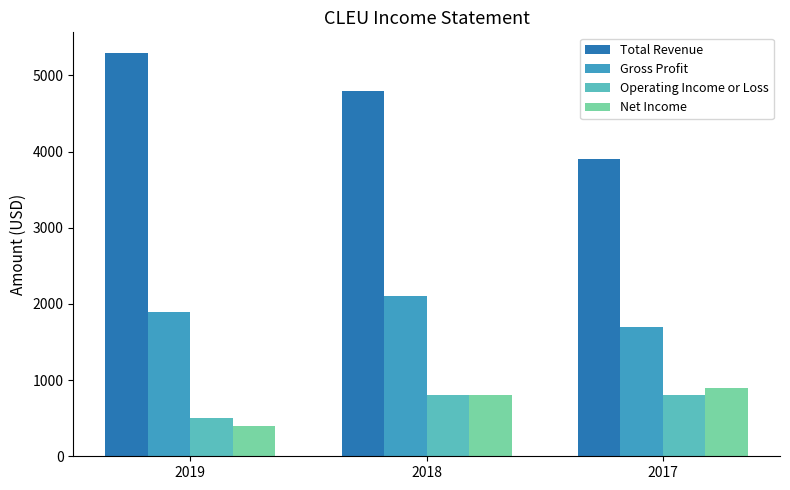

At how many categories does at least one series exceed 4745?

2